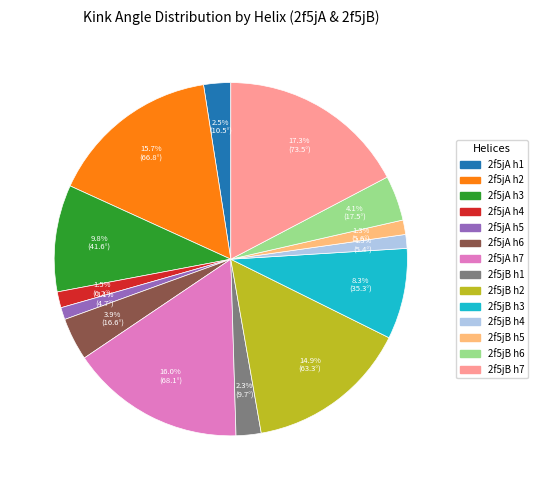

Is there any slice that represents more than half of the pie?

No